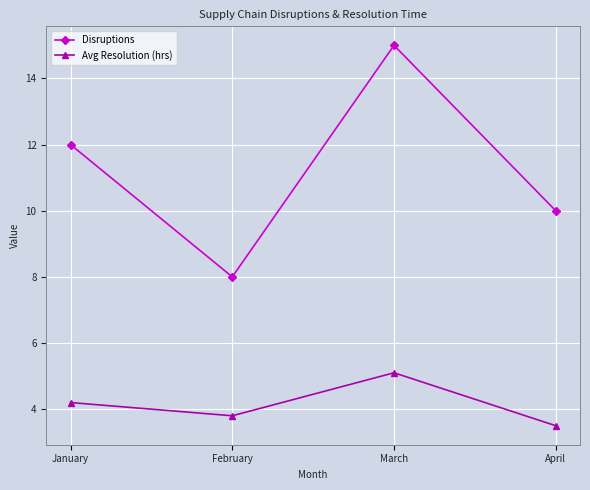

Read the Avg Resolution (hrs) value at January.

4.2